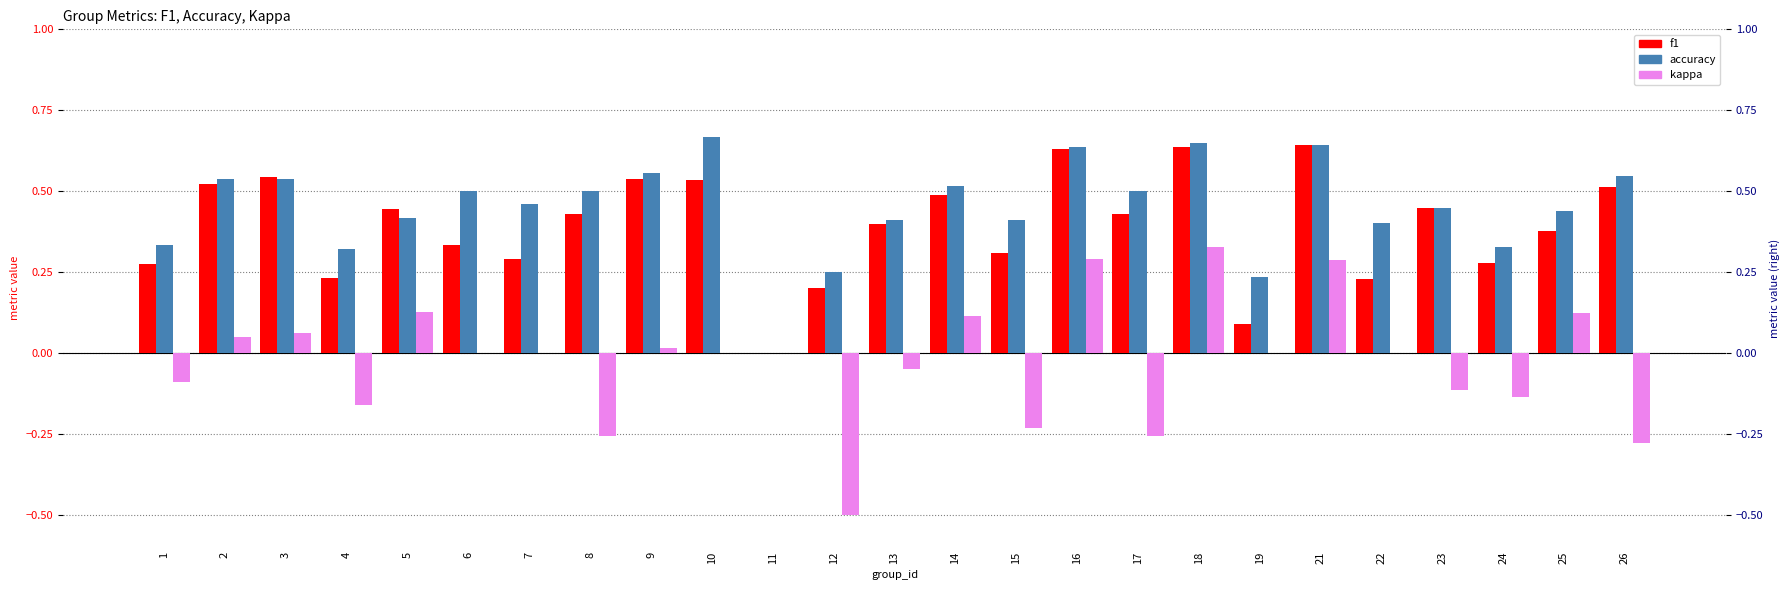

Read the accuracy value at 23.

0.4